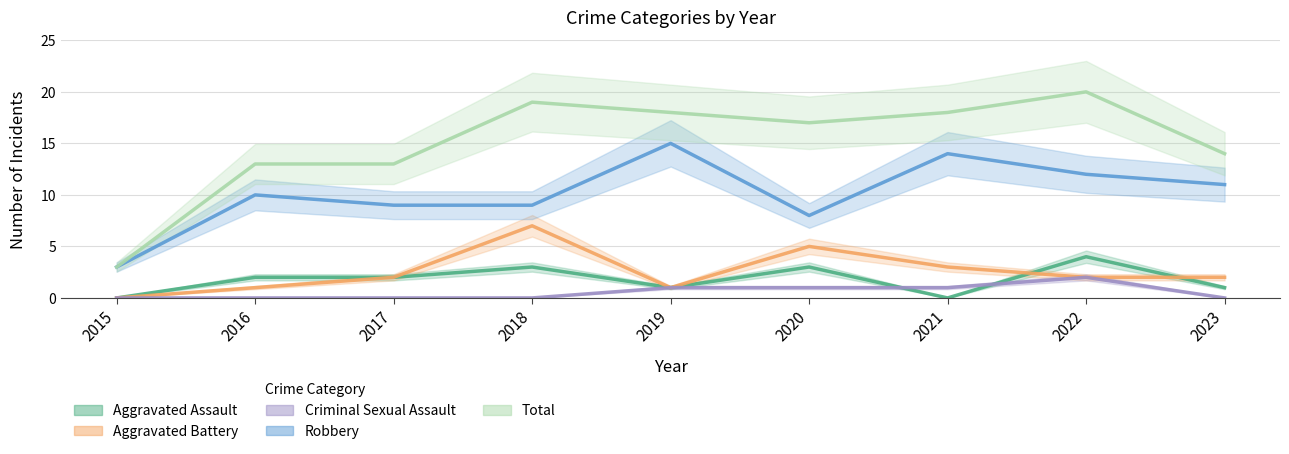

Reading left to right, what are all the values shown in this chart?

Aggravated Assault: 2015=0	2016=2	2017=2	2018=3	2019=1	2020=3	2021=0	2022=4	2023=1
Aggravated Battery: 2015=0	2016=1	2017=2	2018=7	2019=1	2020=5	2021=3	2022=2	2023=2
Criminal Sexual Assault: 2015=0	2016=0	2017=0	2018=0	2019=1	2020=1	2021=1	2022=2	2023=0
Robbery: 2015=3	2016=10	2017=9	2018=9	2019=15	2020=8	2021=14	2022=12	2023=11
Total: 2015=3	2016=13	2017=13	2018=19	2019=18	2020=17	2021=18	2022=20	2023=14